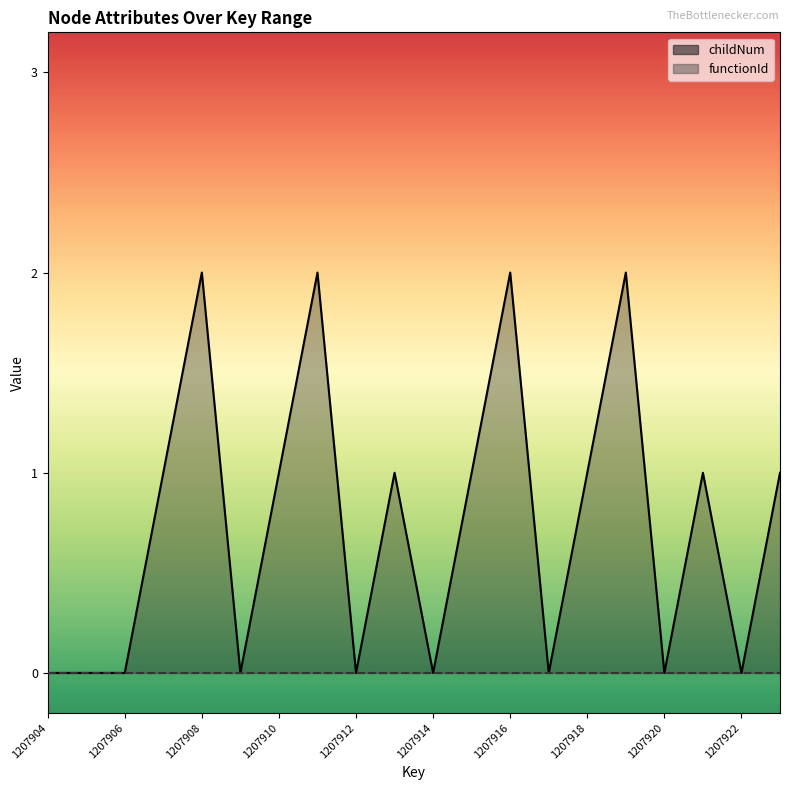

Does the chart display data point markers on the line(s)?

No